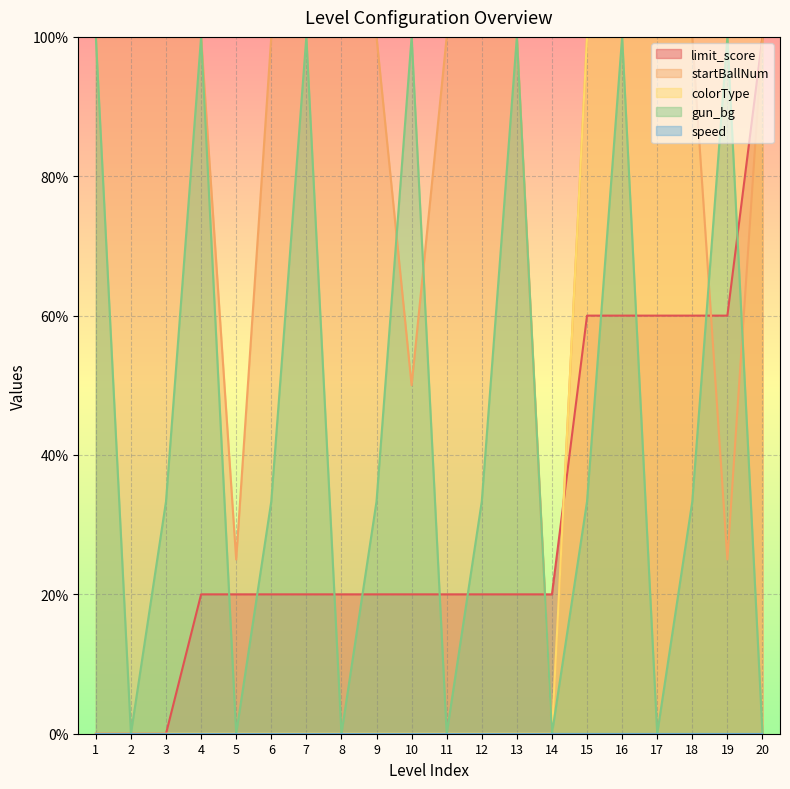

The limit_score series shows 169.0 at 20. True or false?

False